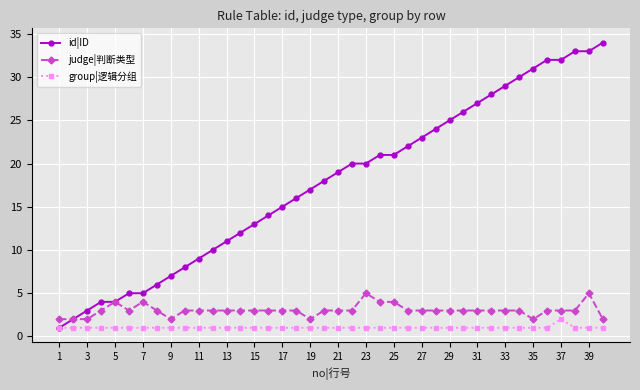

Which series has the largest total across all categories?

id|ID